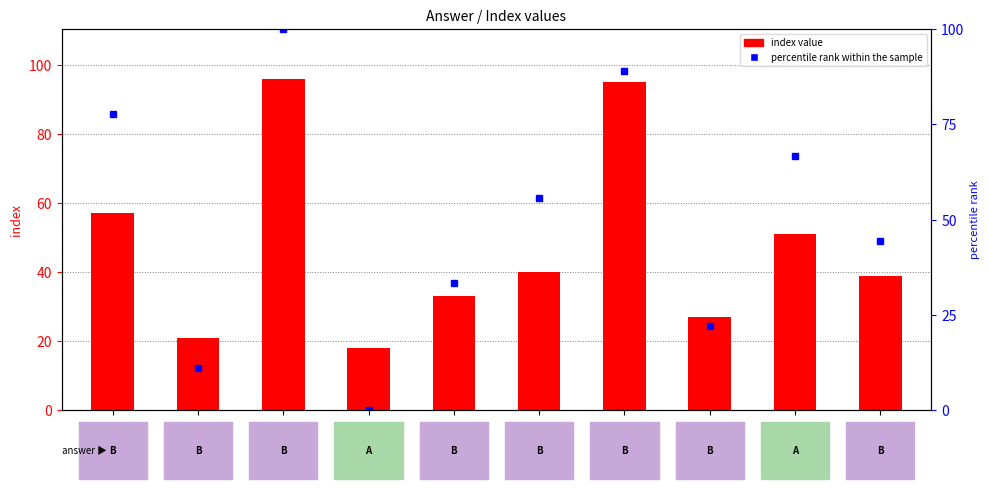

Is it true that index equals 154.5 at 96?

False